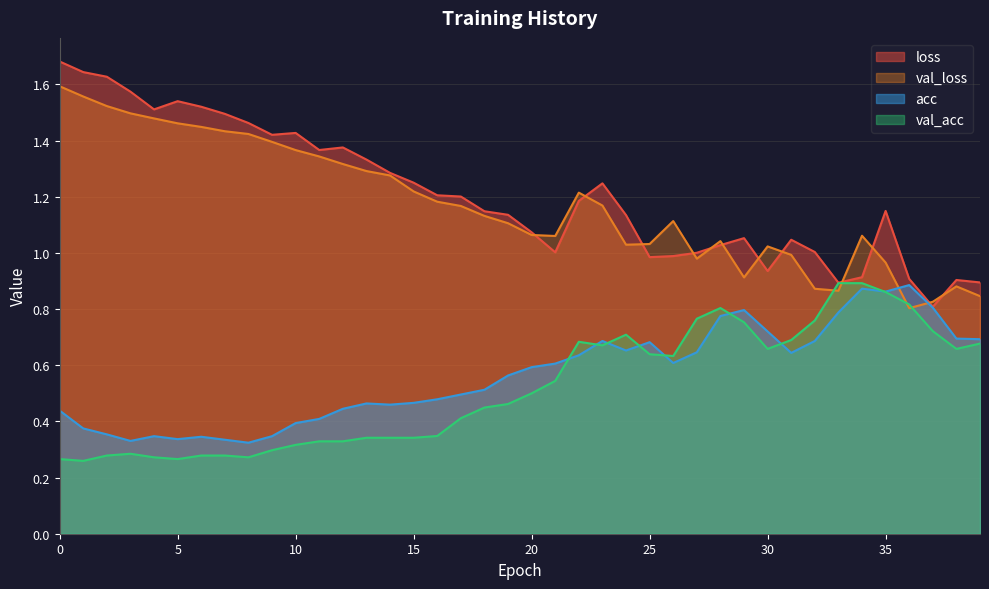

How many interior local valleys does the loss series have?

8